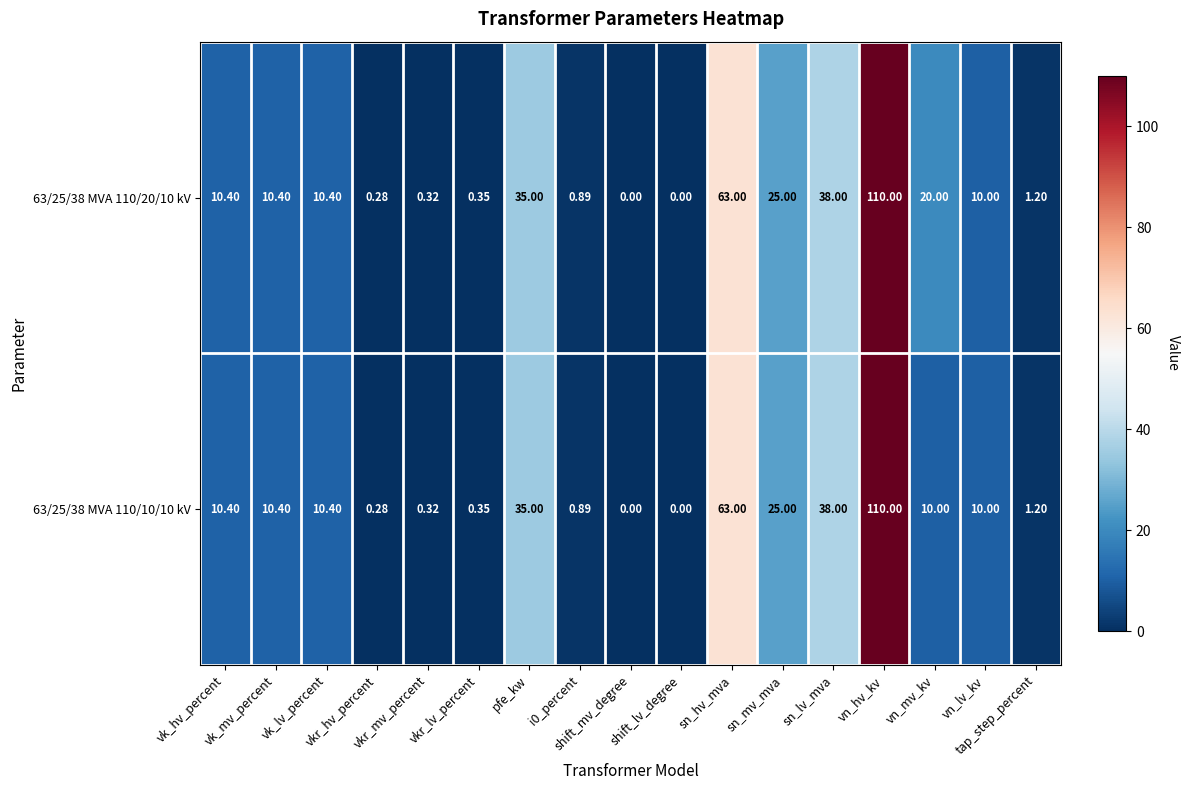

How many series are shown in this chart?

2